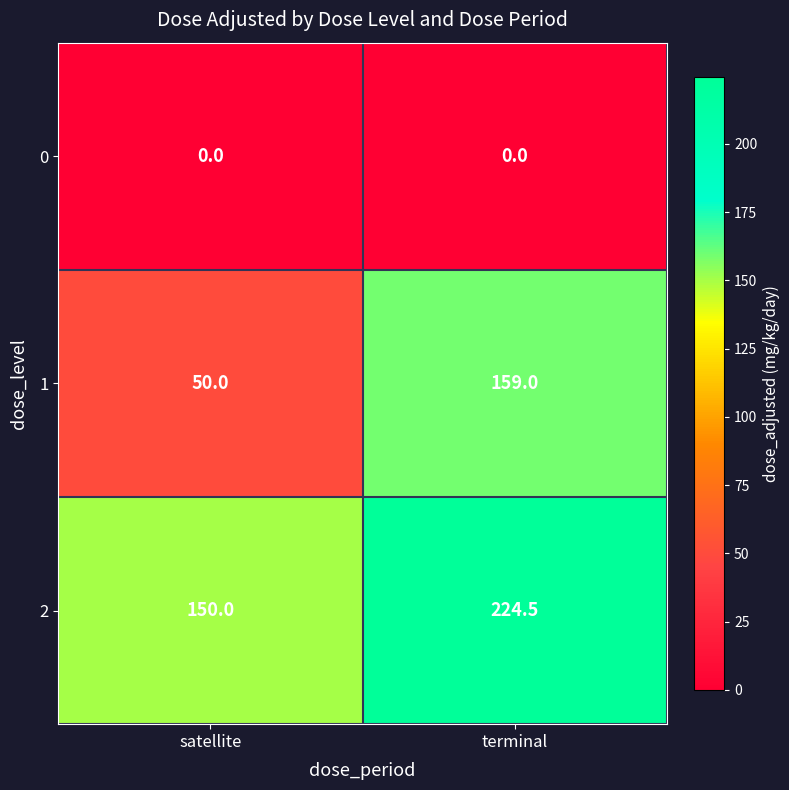

Reading left to right, extract all data points from this chart.

0: satellite=0.0	terminal=0.0
1: satellite=50.0	terminal=159.0
2: satellite=150.0	terminal=224.5